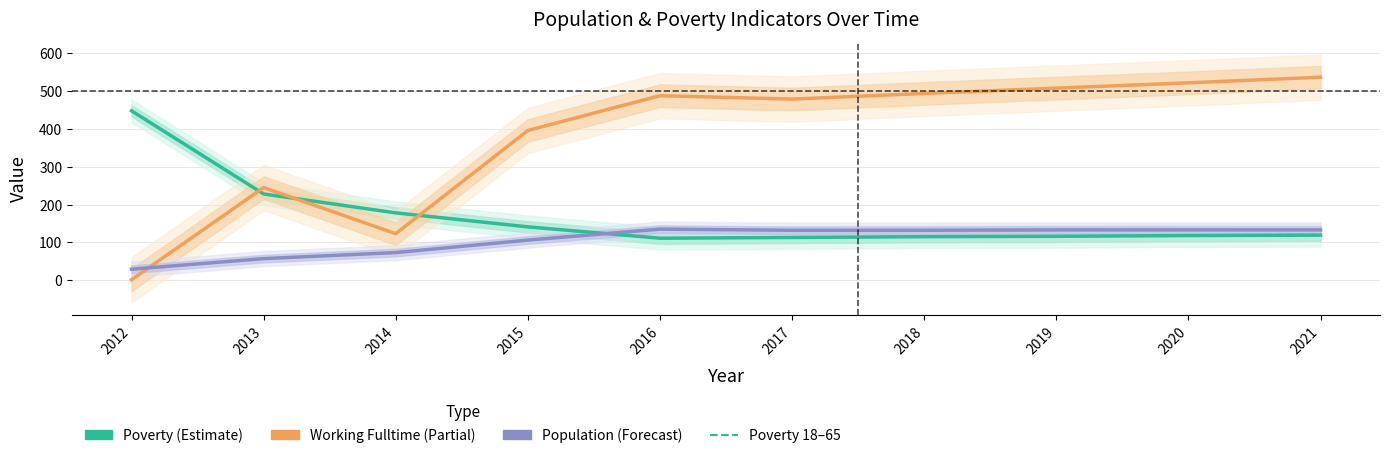

True or false: Working Fulltime has a value of 537 at 2021.

True